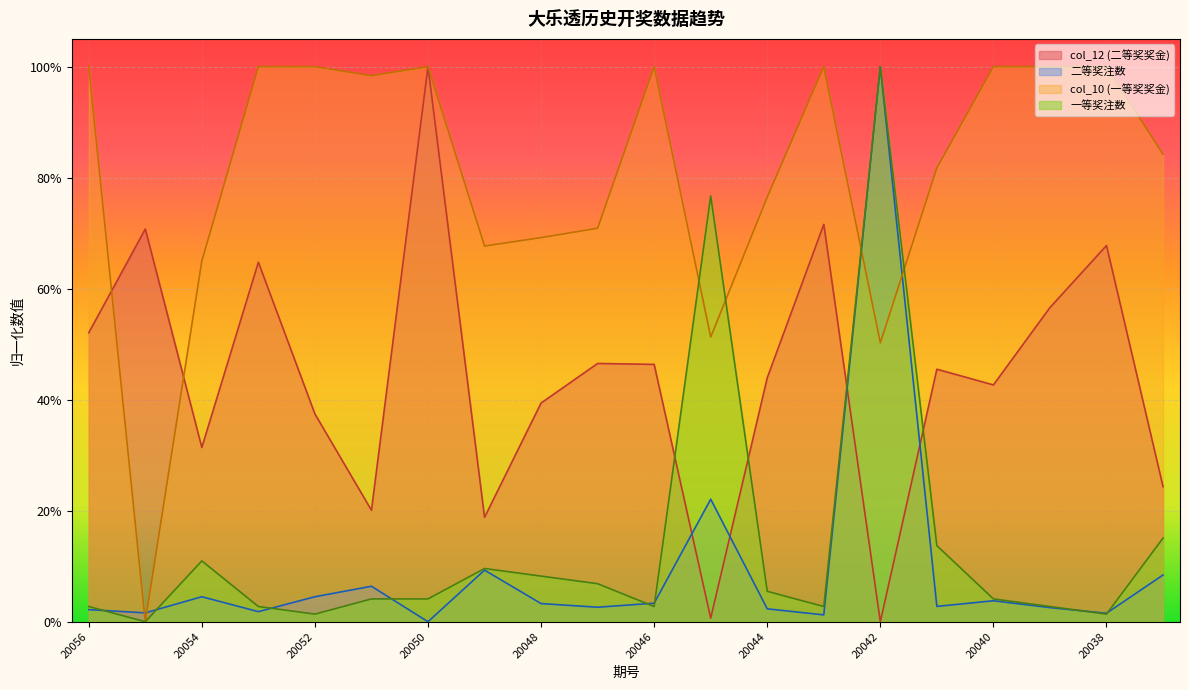

Which series has the widest spread of values?

col_12